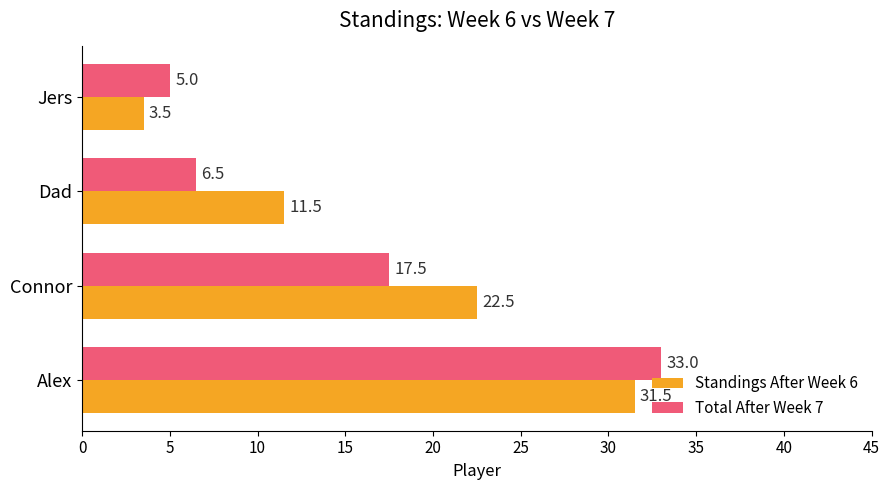

At which label is Total After Week 7 closest to 19?

Connor